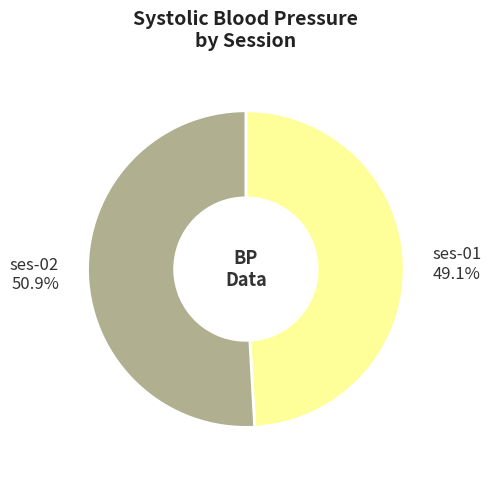

What percentage do ses-02 and ses-01 together represent?

100.0%